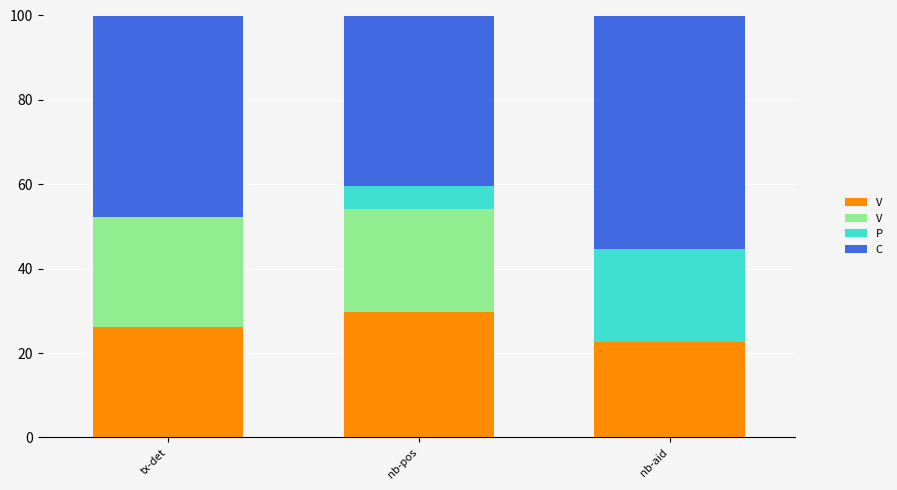

What is the total value across all series at nb-aid?

100.0